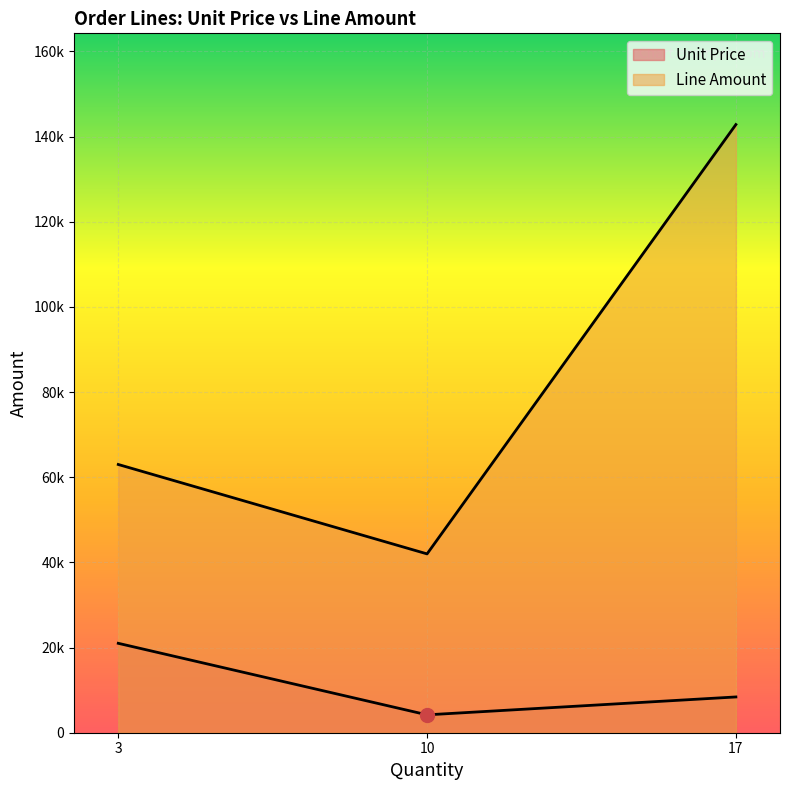

Does the chart display data point markers on the line(s)?

No